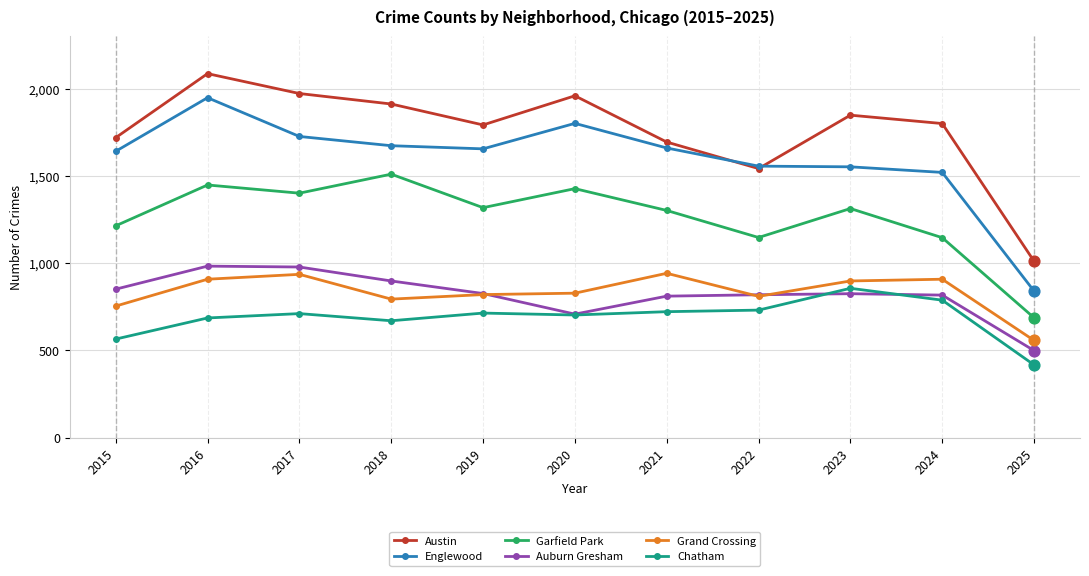

Is the value of Englewood at 2018 greater than the value of Chatham at 2019?

Yes